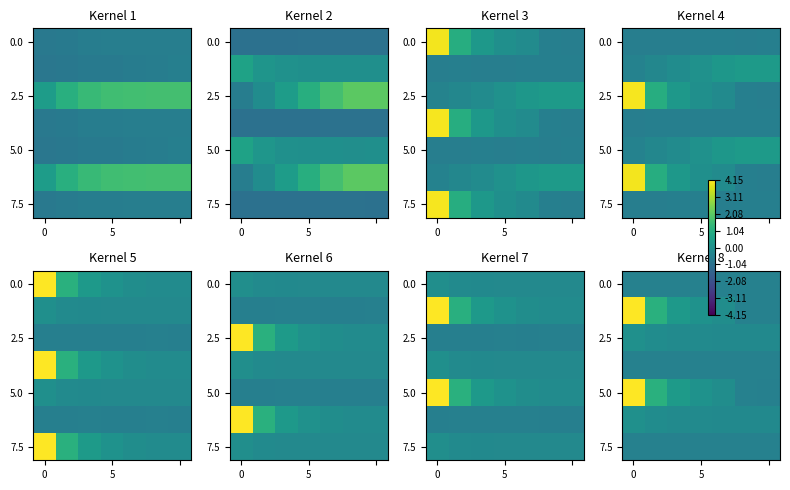

What is the sum of all 2.5 values?

-1.1